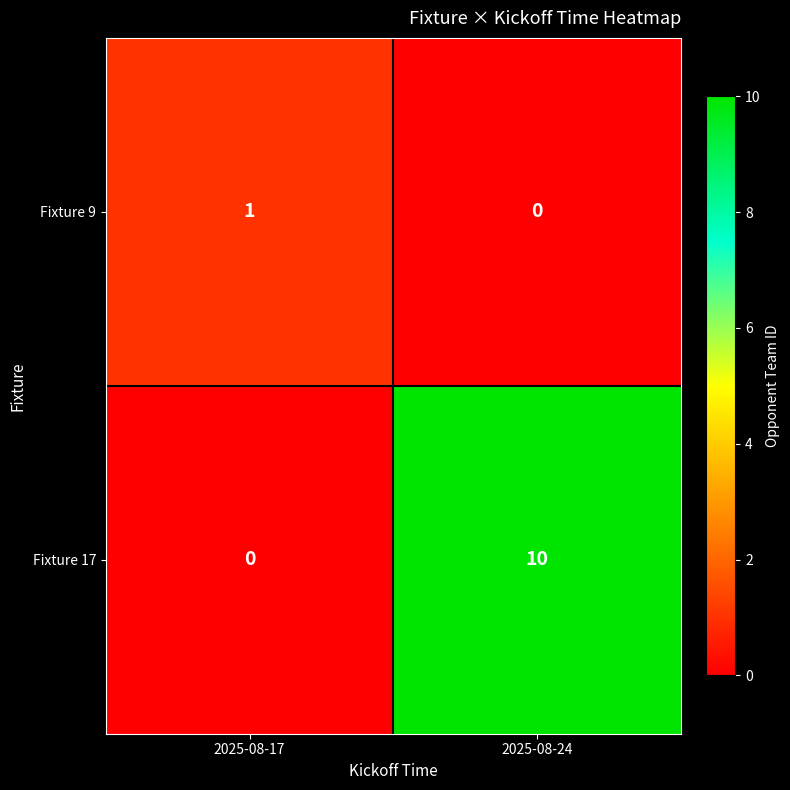

Between 2025-08-17 and 2025-08-24, which series saw the biggest shift?

Fixture 17